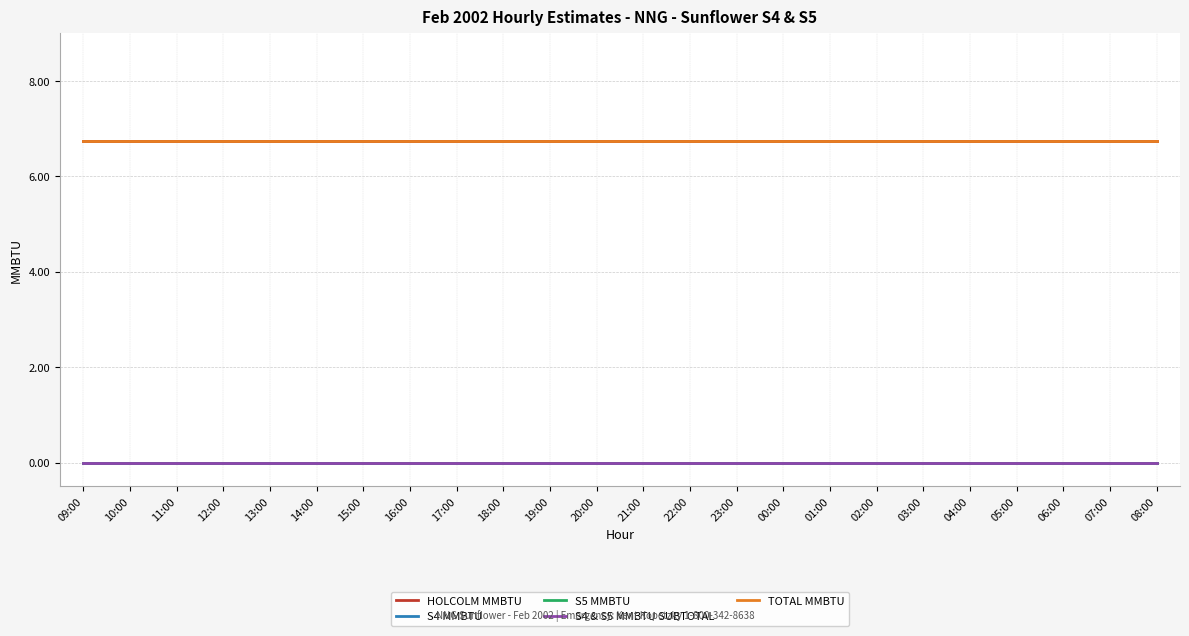

Does the chart display data point markers on the line(s)?

No